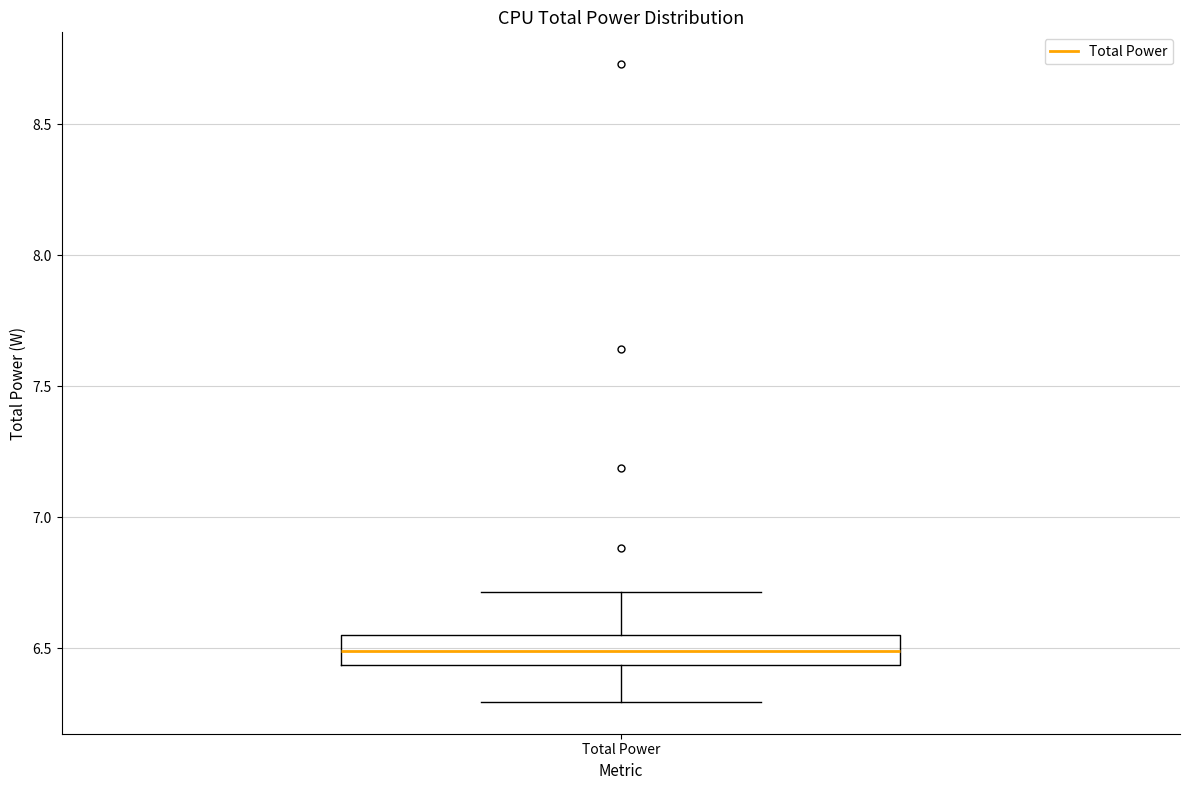

Where does the median line of the box for Total Power sit on the y-axis? The values are not printed on the chart, so give them approximately, as read against the axis.

6.50